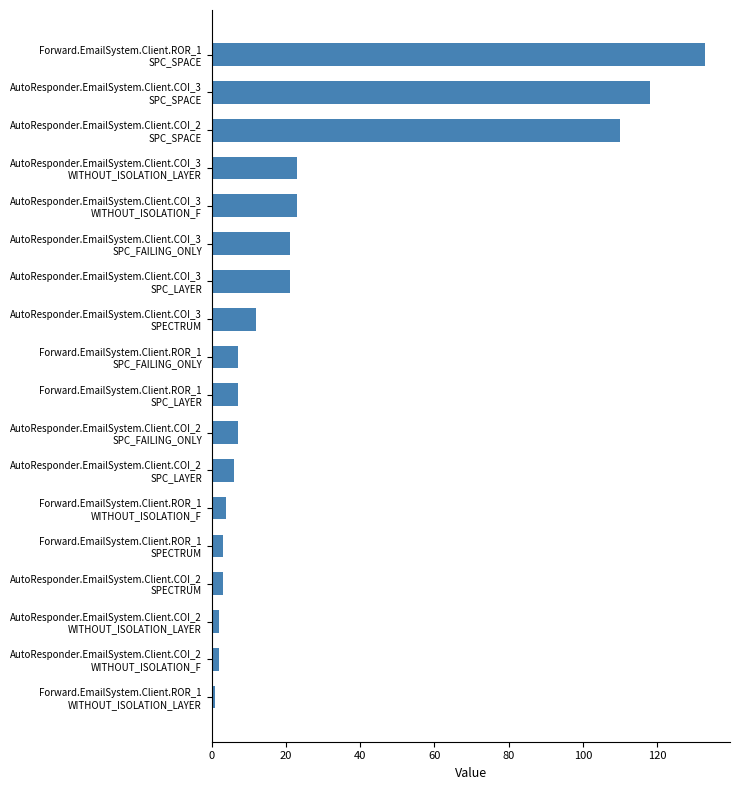

What is the average value?

28